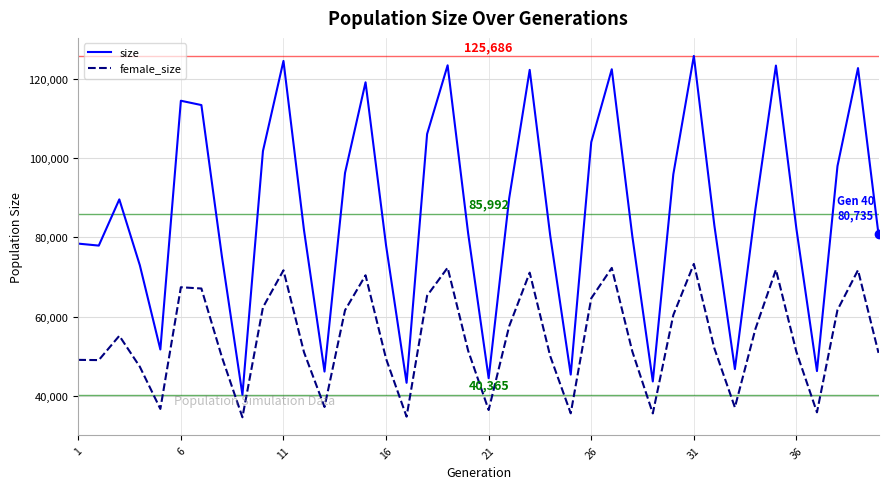

What is the difference between the maximum and minimum values in the size series?

85321